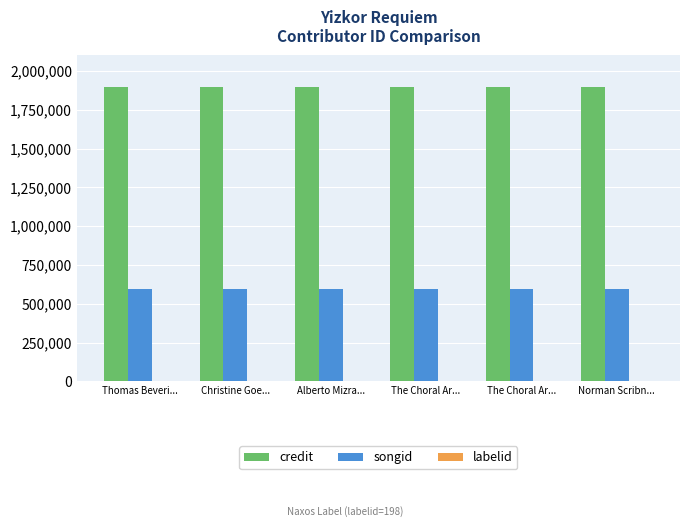

Are the bars grouped side by side (vs. stacked)?

Yes